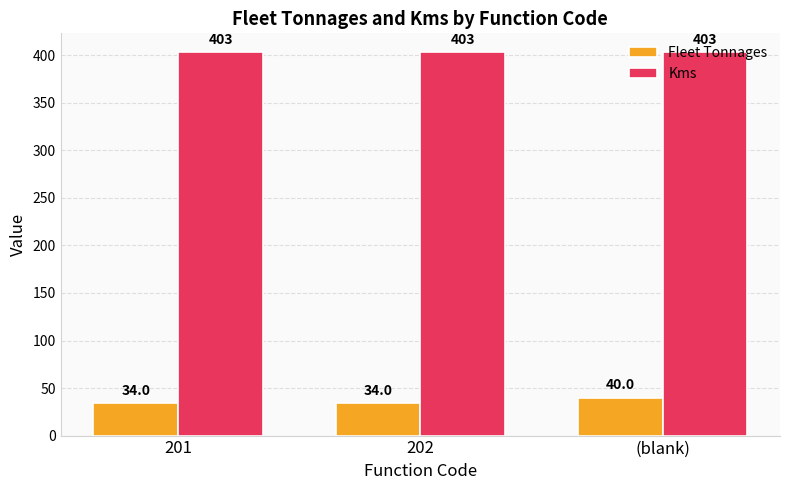

What is the approximate value of Kms at 201?

403